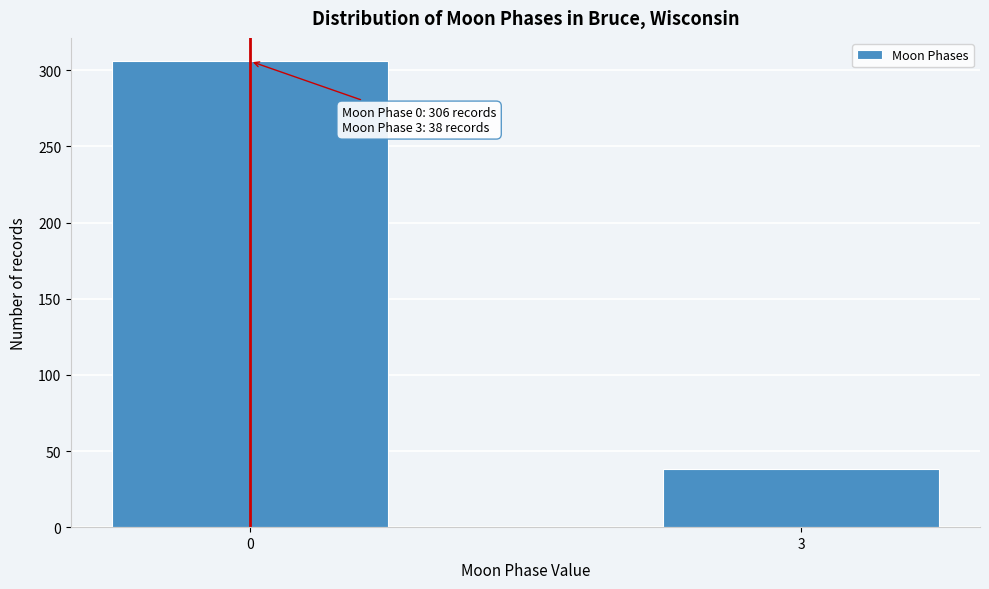

Reading left to right, extract all data points from this chart.

306	38